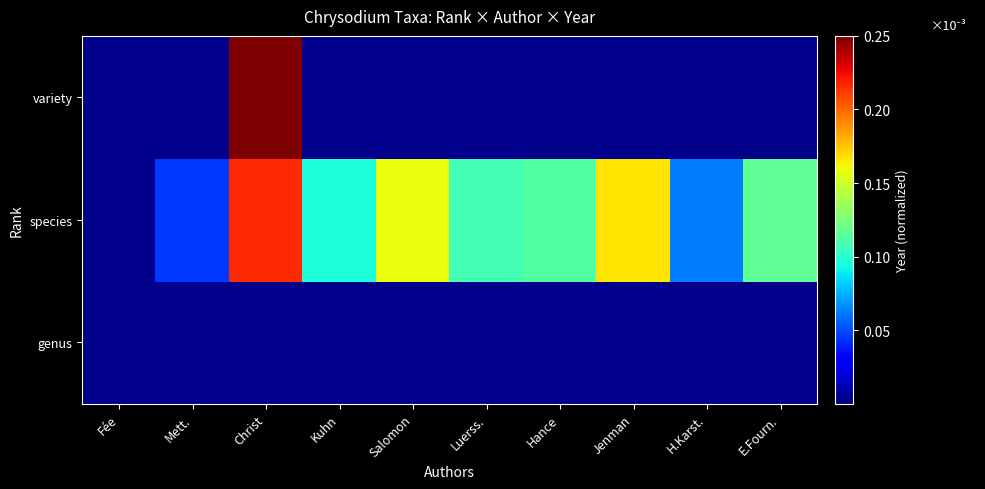

Between Jenman and Kuhn, which is larger?

Jenman